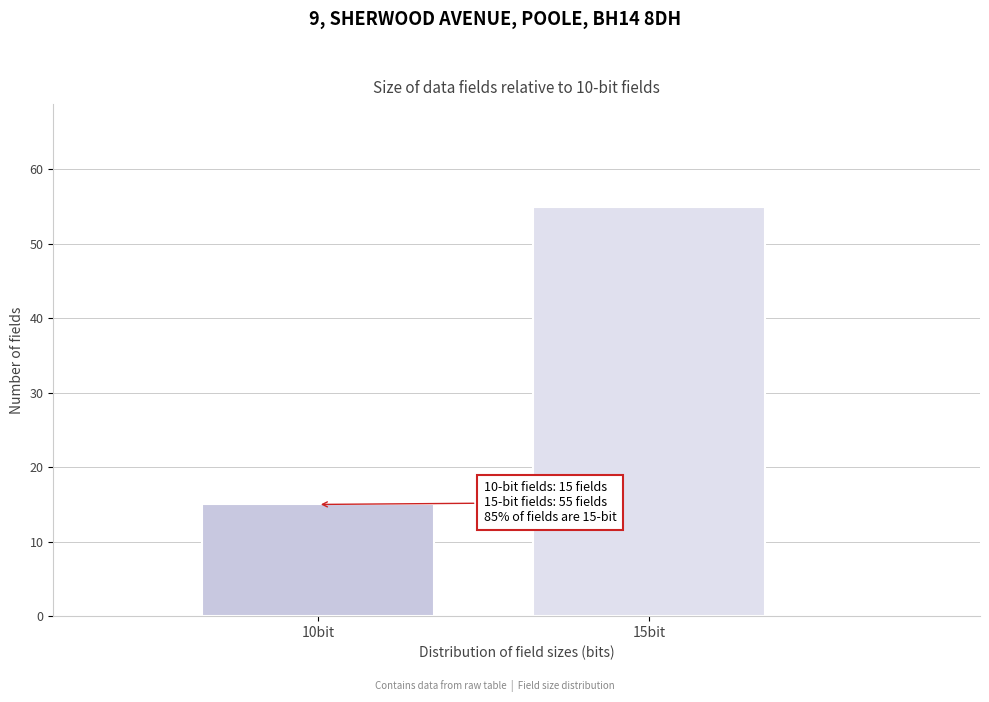

Reading left to right, what are all the values shown in this chart?

15	55